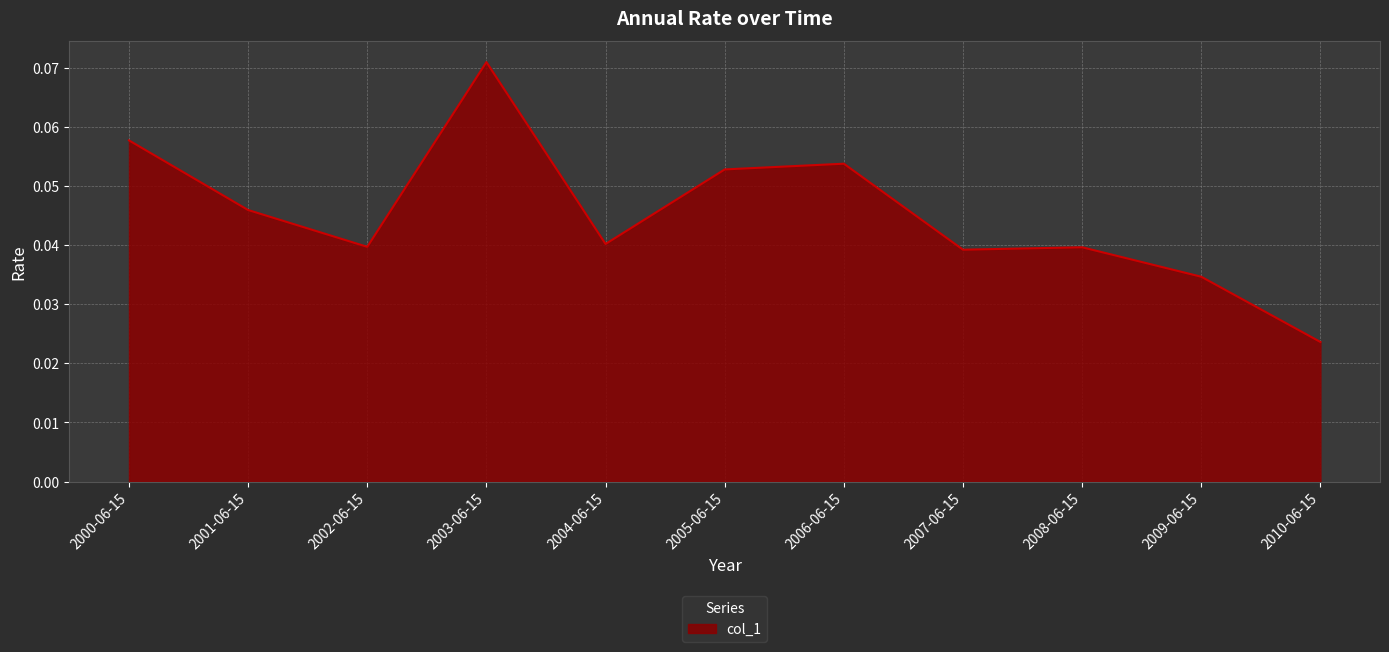

Between 2010-06-15 and 2006-06-15, which is larger?

2006-06-15